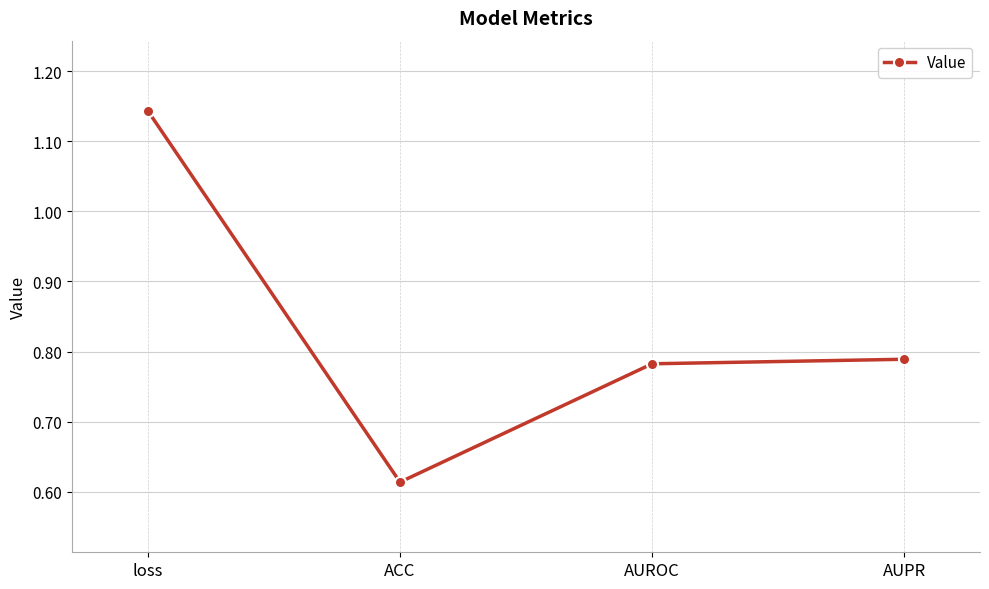

The value at AUPR is 1.2. True or false?

False